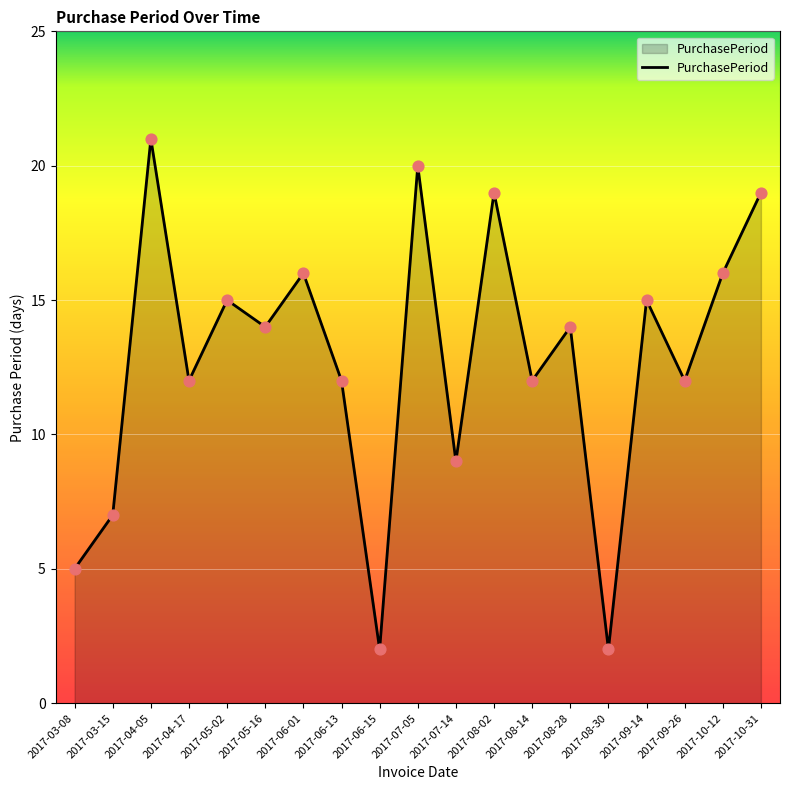

Approximately how many times larger is the value at 2017-03-08 compared to 2017-04-17?

0.4